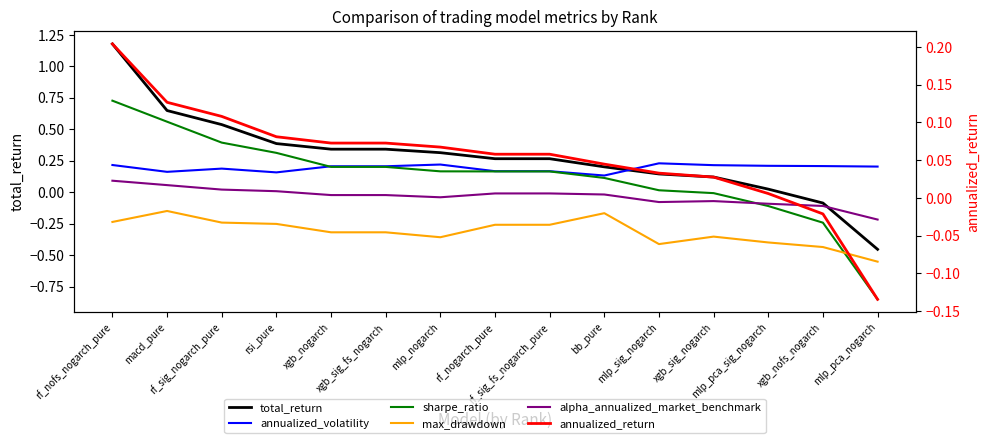

What is the sum of the total_return values at mlp_pca_sig_nogarch and rf_nofs_nogarch_pure?

1.2